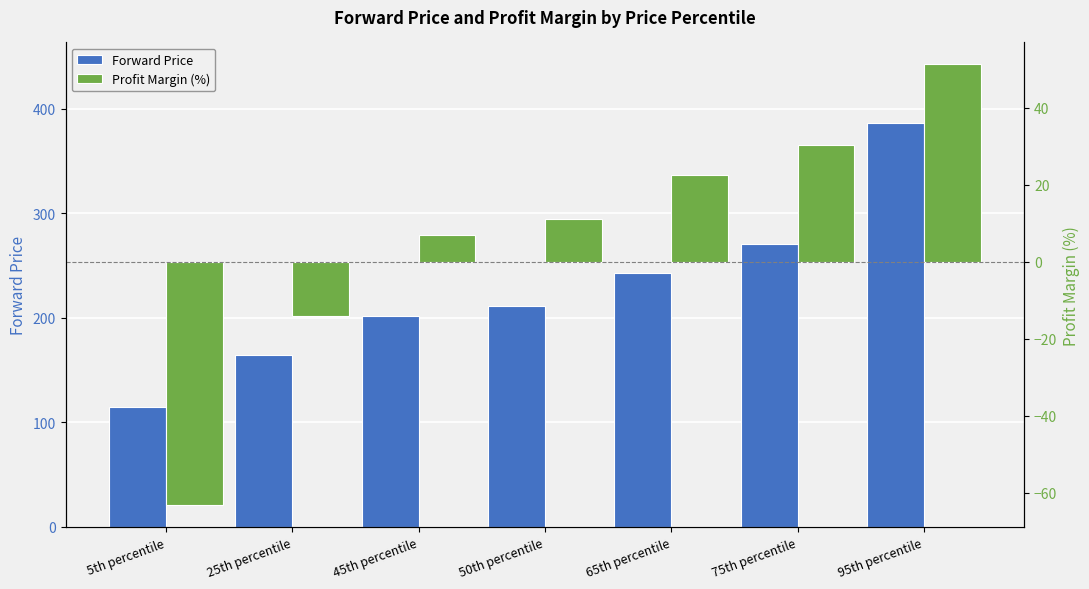

What is the difference between the maximum and second lowest values in the Forward Price series?

221.4